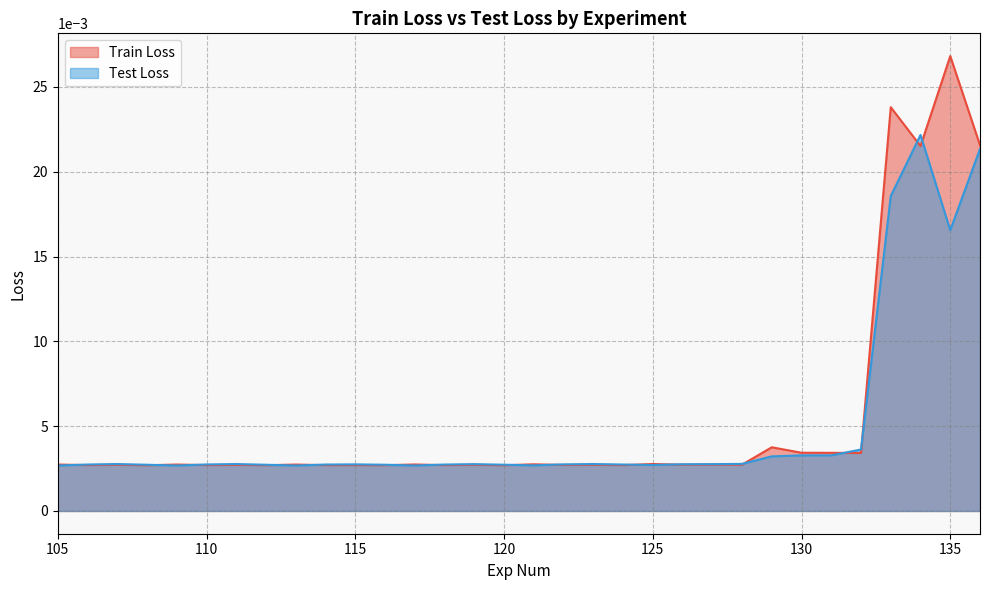

Where is the first local minimum for Test Loss?

109